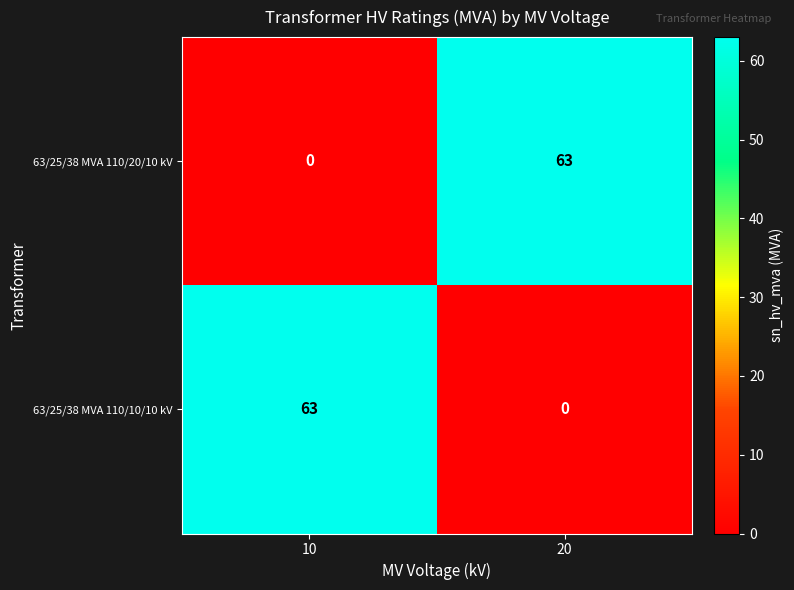

The value of 63/25/38 MVA 110/10/10 kV at 10 is 63. True or false?

True